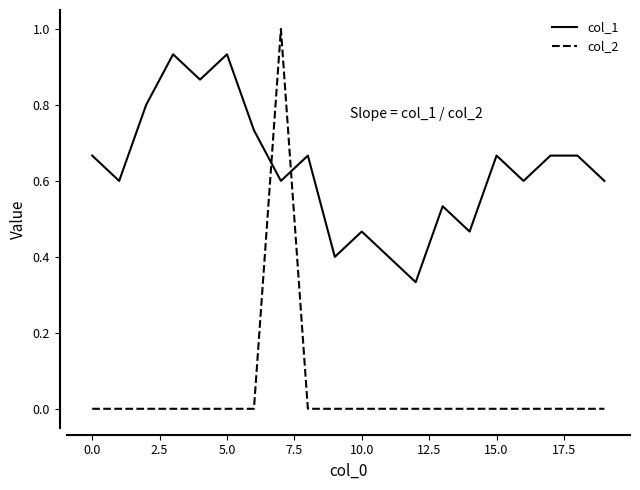

What is the greatest value displayed?

1.0